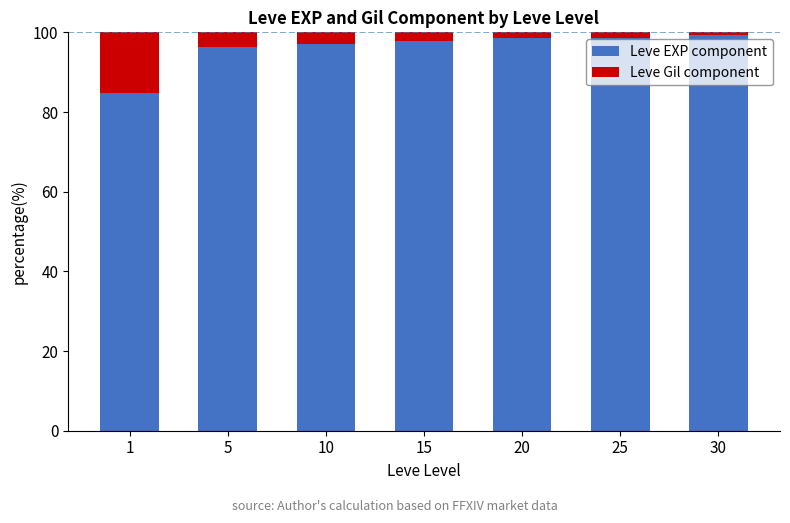

What is the sum of the Leve EXP component values at 1 and 10?

181.9